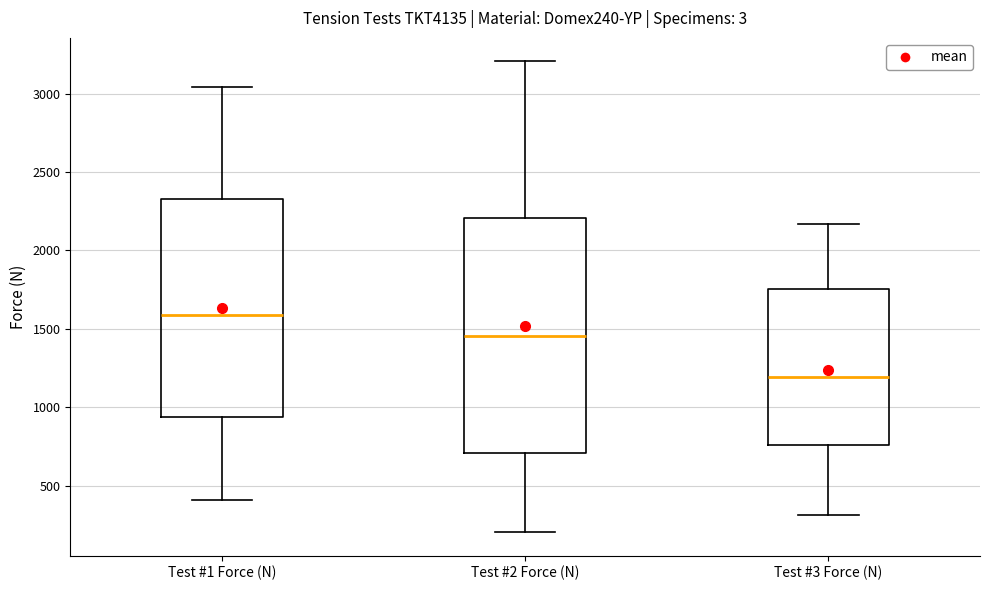

Reading left to right, read every box against the y-axis: the position of its median line, the range the box covers, and the ends of its whiskers. The values are not printed on the chart, so give them approximately, as read against the axis.

Test #1 Force (N): median 1600, box 950 to 2350, whiskers 400 to 3050
Test #2 Force (N): median 1450, box 700 to 2200, whiskers 200 to 3200
Test #3 Force (N): median 1200, box 750 to 1750, whiskers 300 to 2150